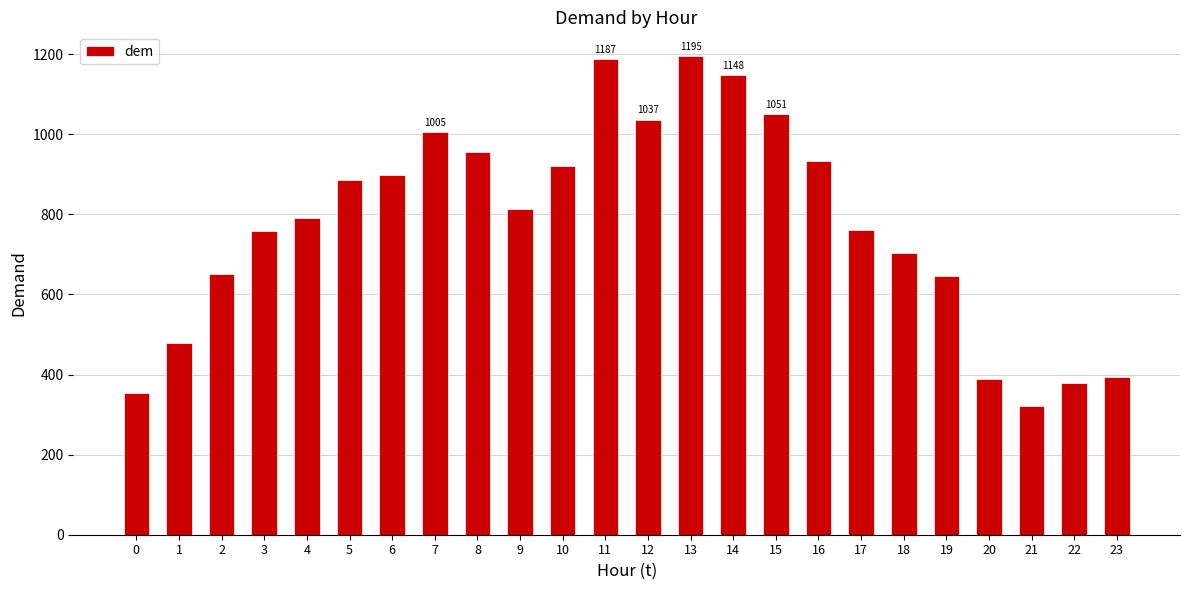

At which label does the data first exceed 814?

5